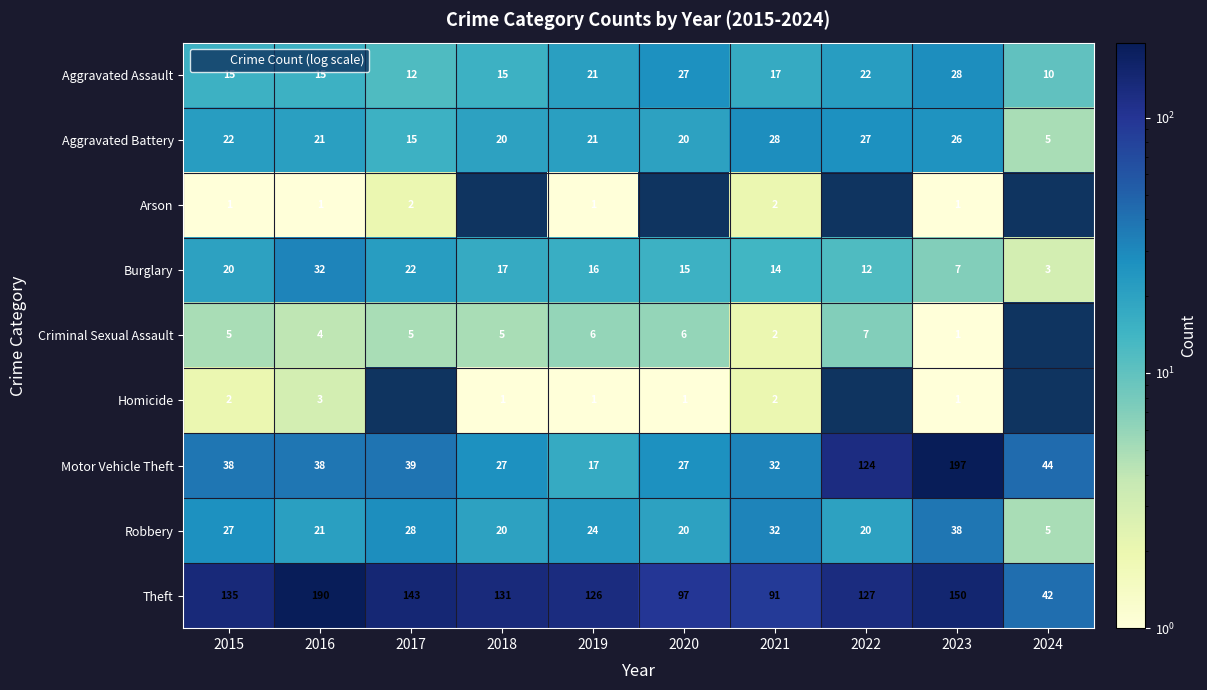

Which category has the highest value across all series?

2023